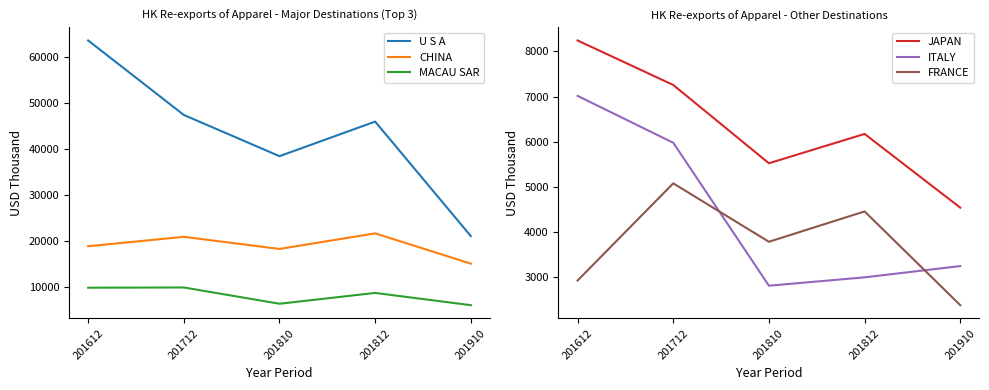

Rank the series by their maximum value, from highest to lowest.

U S A, CHINA, MACAU SAR, JAPAN, ITALY, FRANCE